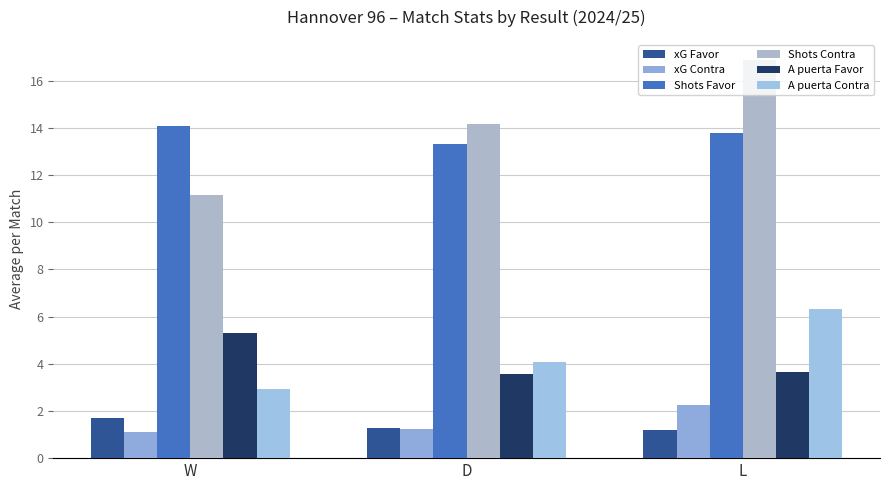

What is the difference between the maximum and minimum values in the A puerta Contra series?

3.4